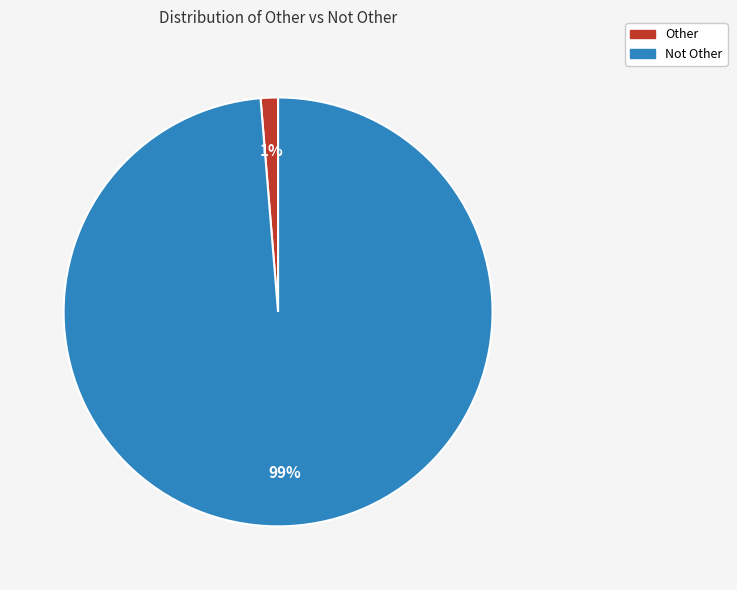

Does Other represent more than half of the total?

No